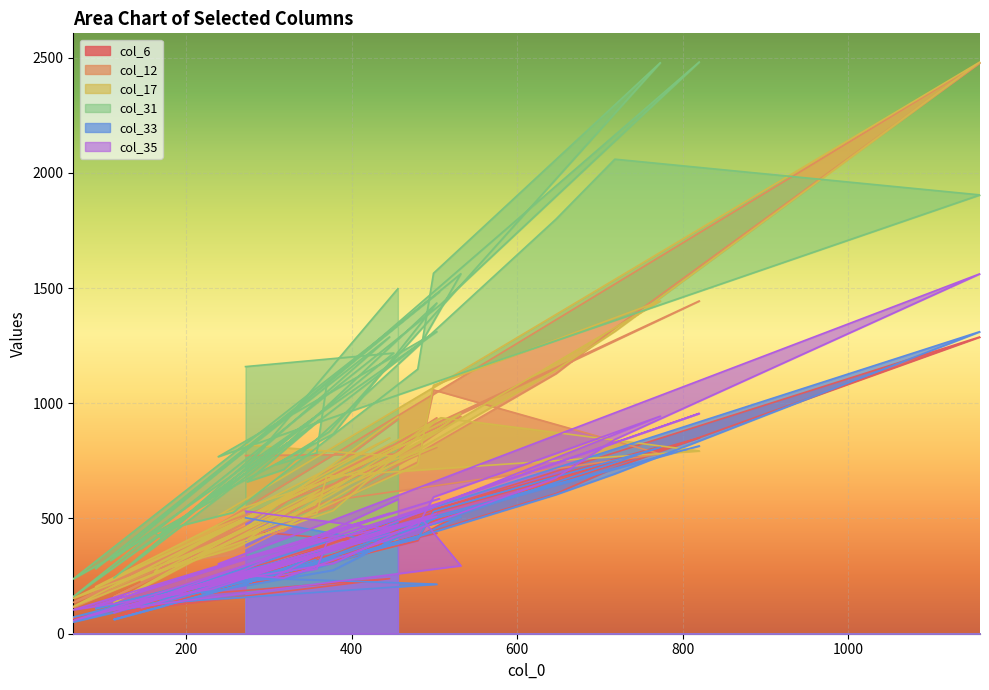

How many data points in col_33 are less than 314?

20